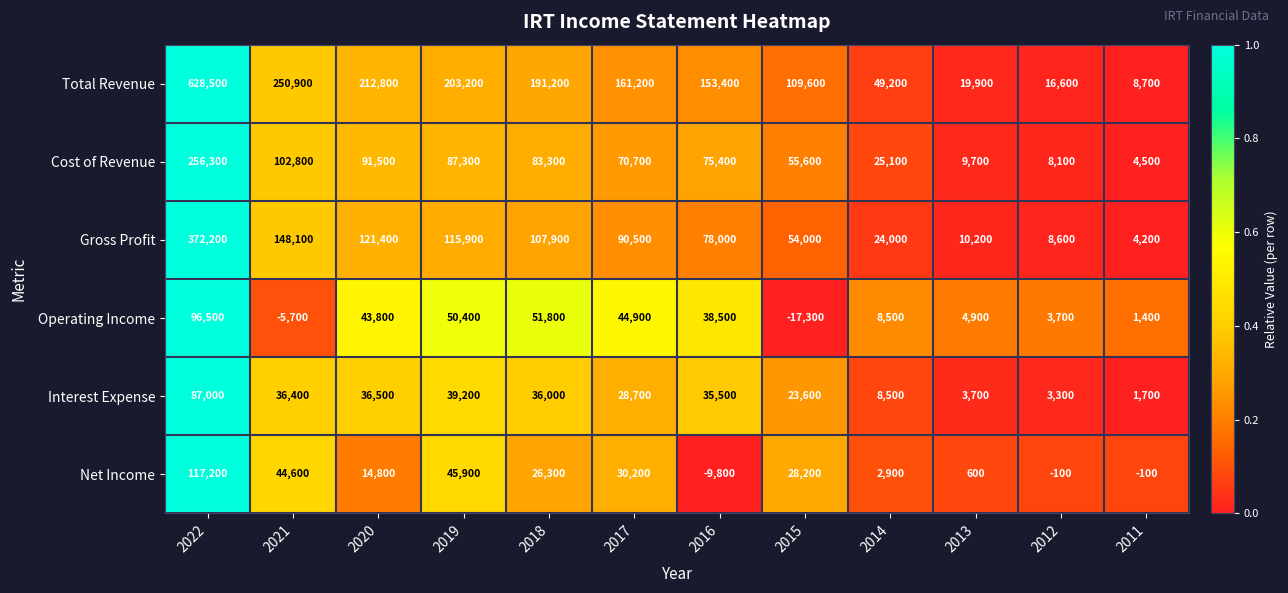

What is the greatest value displayed?

628500